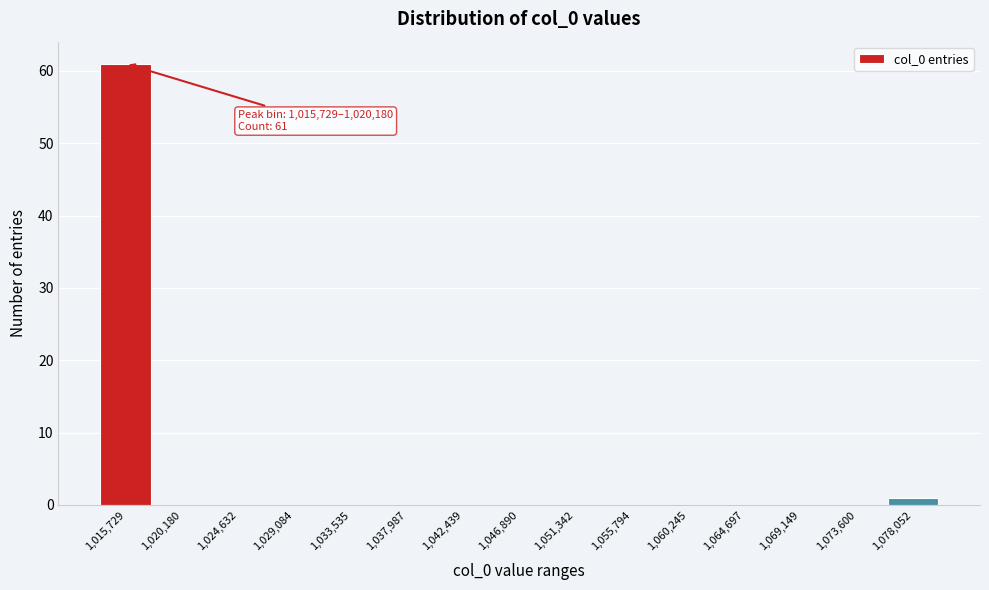

Reading right to left, extract all data points from this chart.

1,078,052=1	1,073,600=0	1,069,149=0	1,064,697=0	1,060,245=0	1,055,794=0	1,051,342=0	1,046,890=0	1,042,439=0	1,037,987=0	1,033,535=0	1,029,084=0	1,024,632=0	1,020,180=0	1,015,729=61